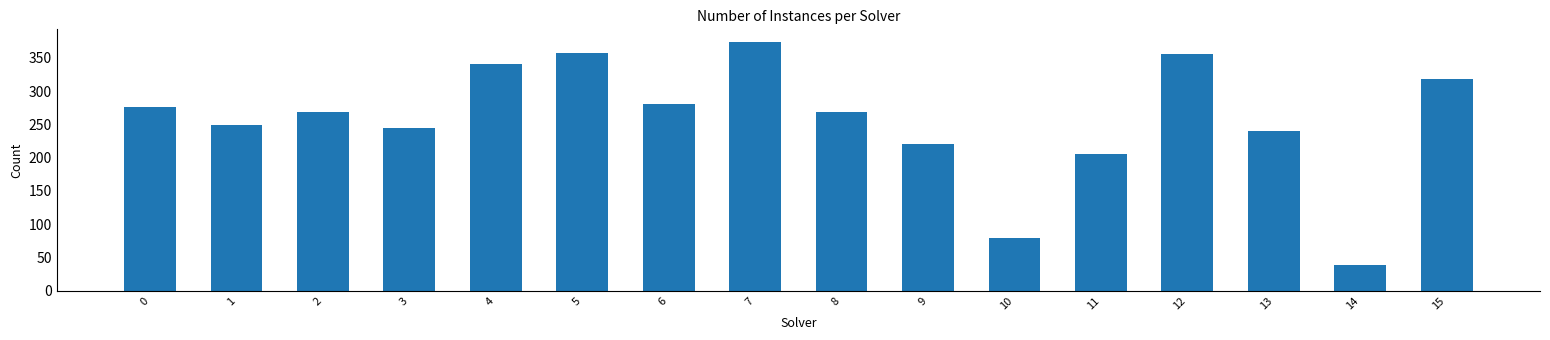

What is the smallest value displayed?

38